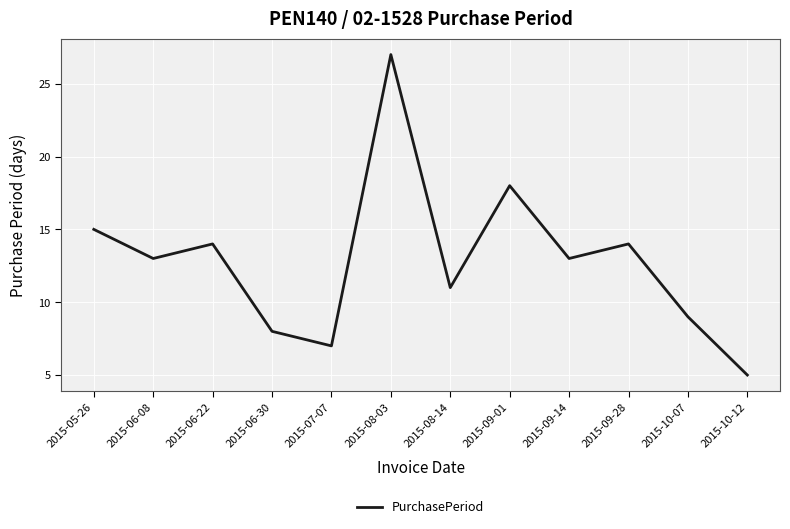

Is it true that the value at 2015-10-12 is 5?

True